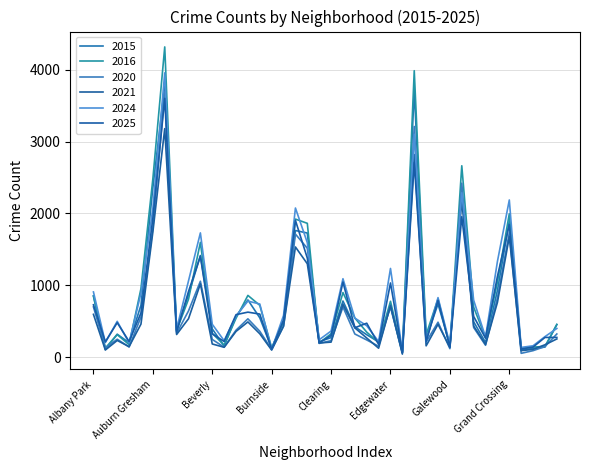

Count the number of categories in the chart.

40